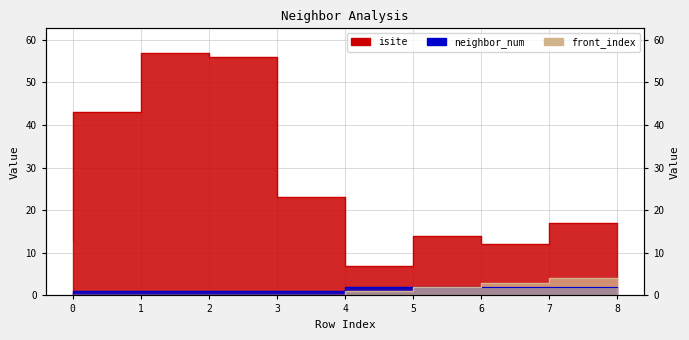

True or false: front_index and isite cross at least once.

False